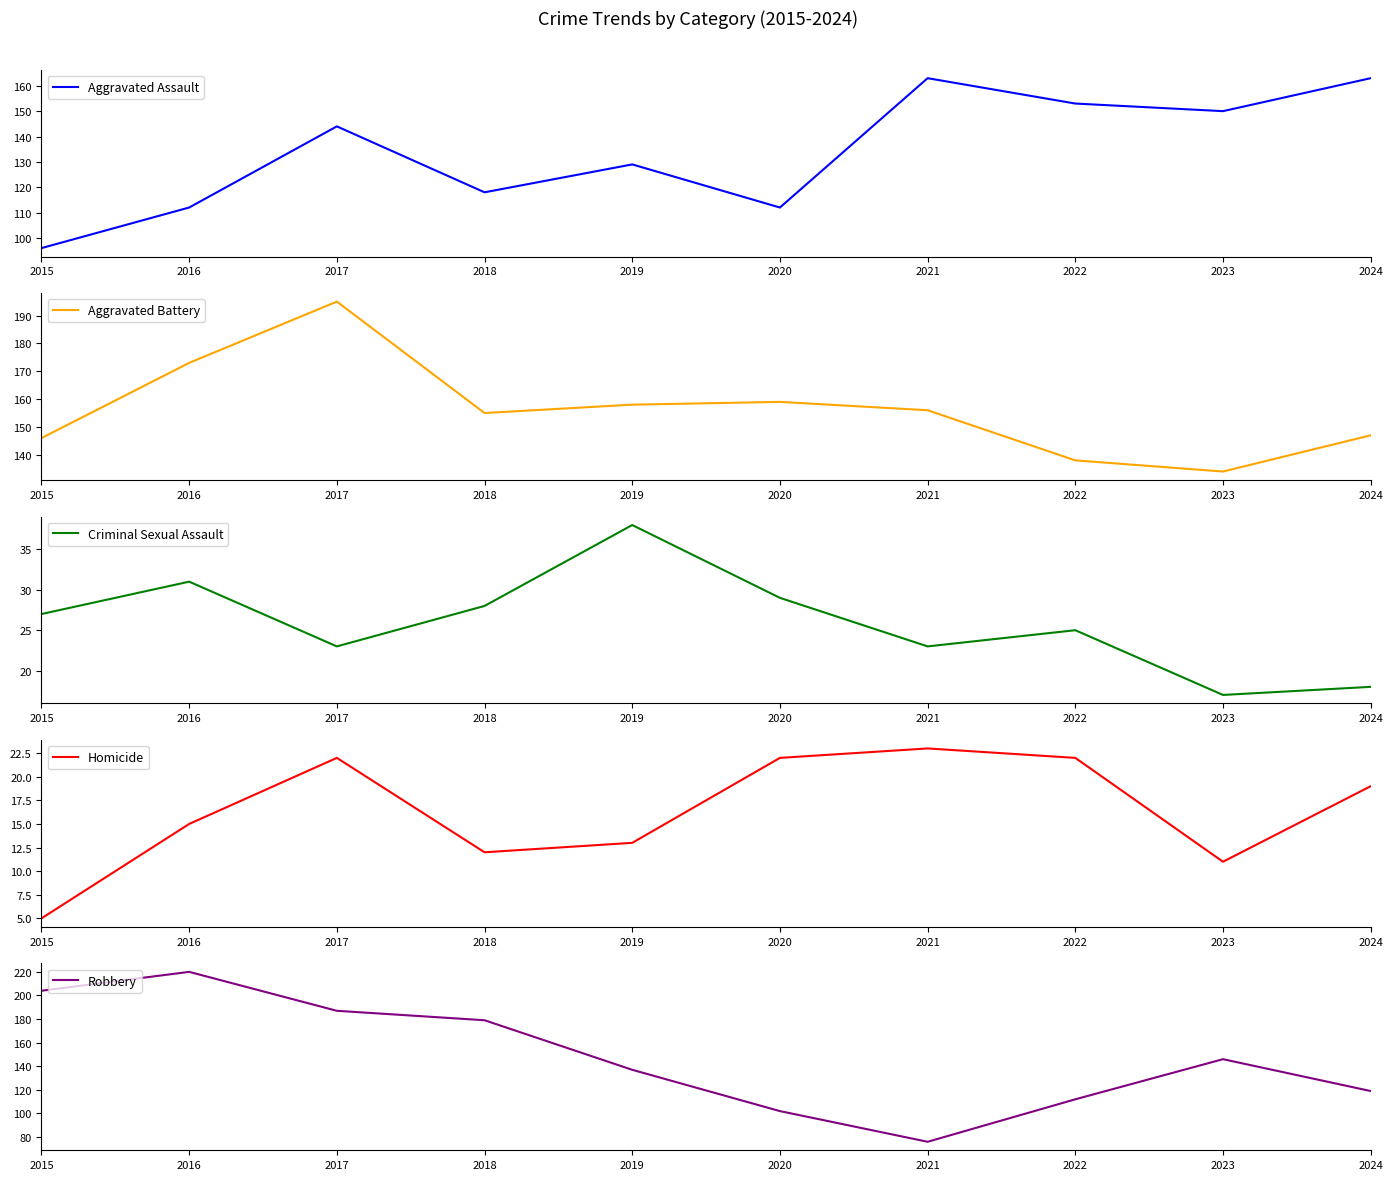

What is the difference between the maximum and minimum values in the Robbery series?

144